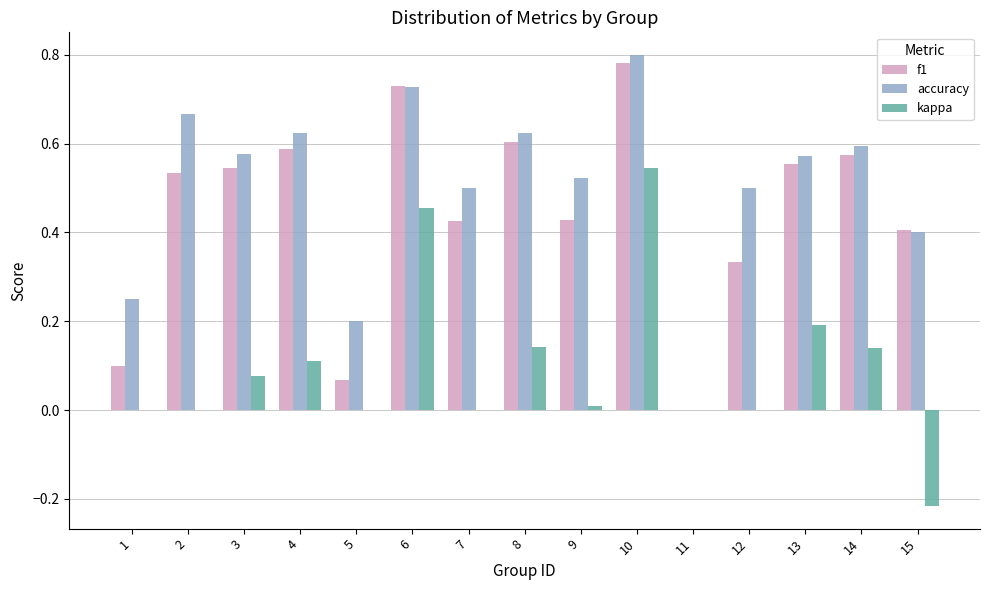

At which label does f1 reach its peak?

10